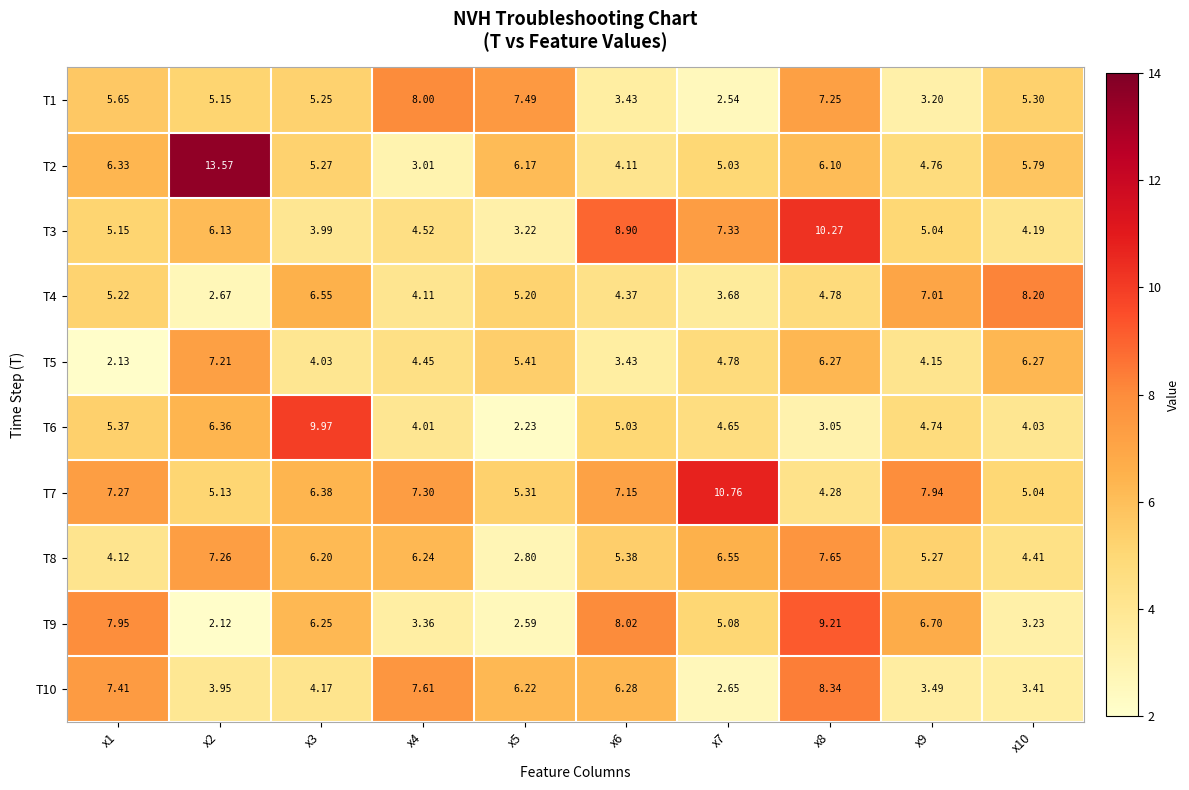

Which category has the highest value across all series?

x2